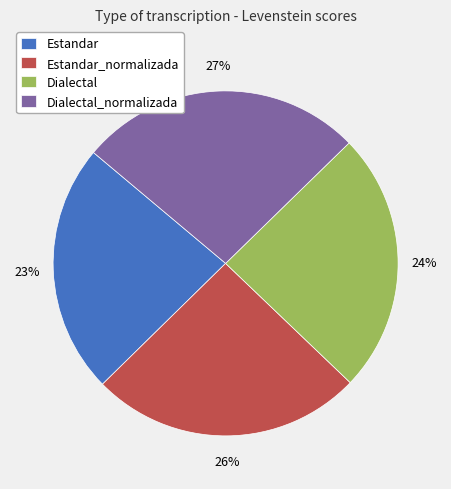

Between Estandar_normalizada and Dialectal, which is larger?

Estandar_normalizada